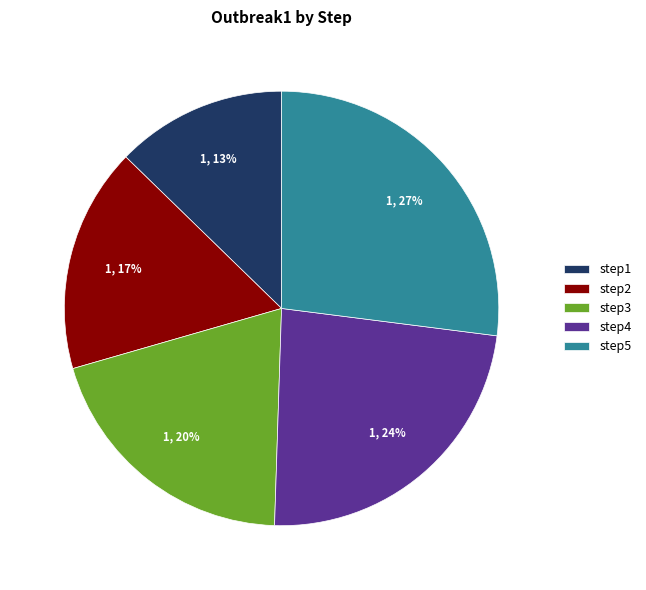

Does step2 account for over 50% of the chart?

No